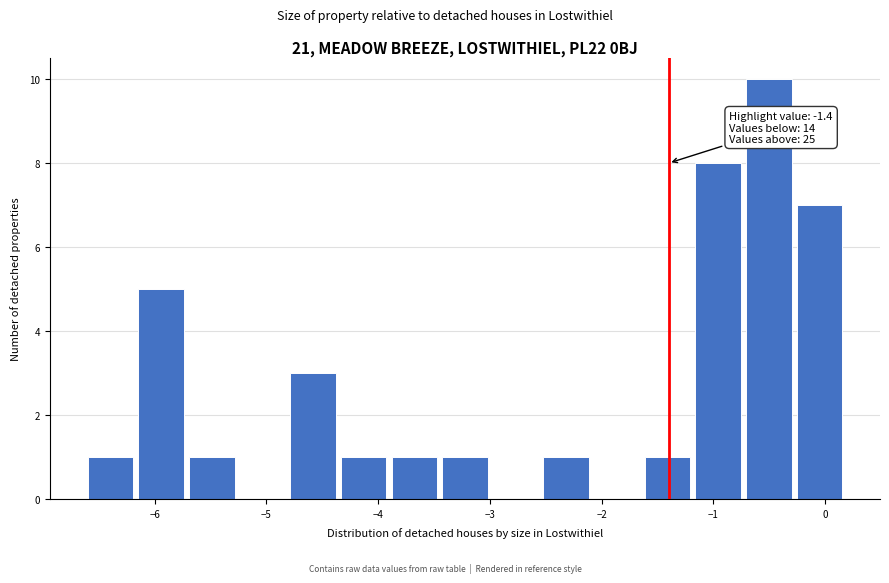

Which range on the x-axis has the tallest bar?

-0.7 to -0.3